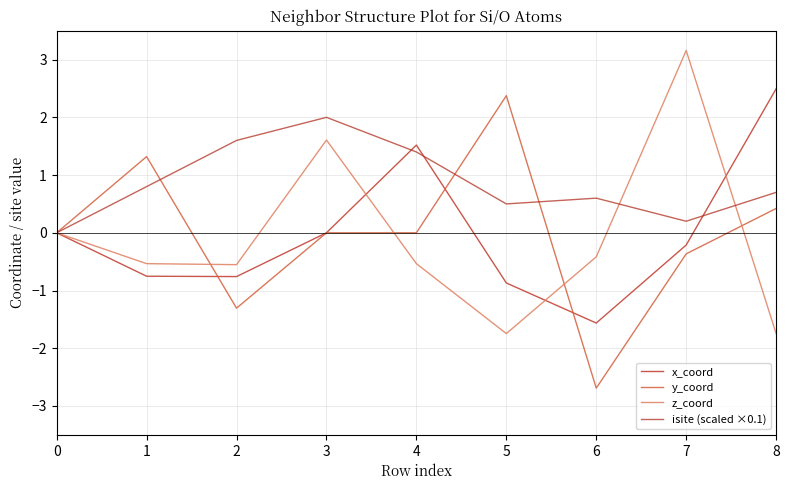

Is the value of isite (scaled ×0.1) at 0 greater than the value of z_coord at 4?

Yes